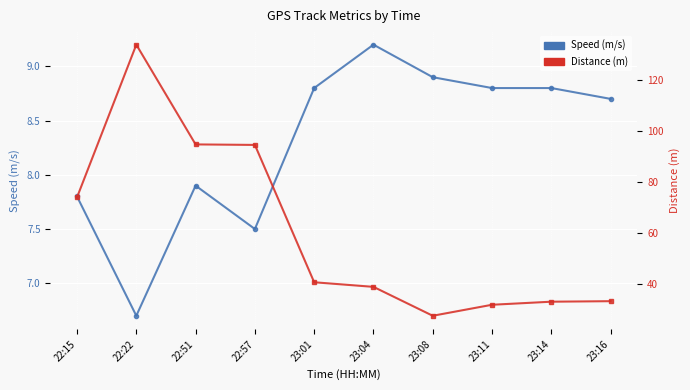

What is the difference between the highest and lowest values at 22:15?

66.2